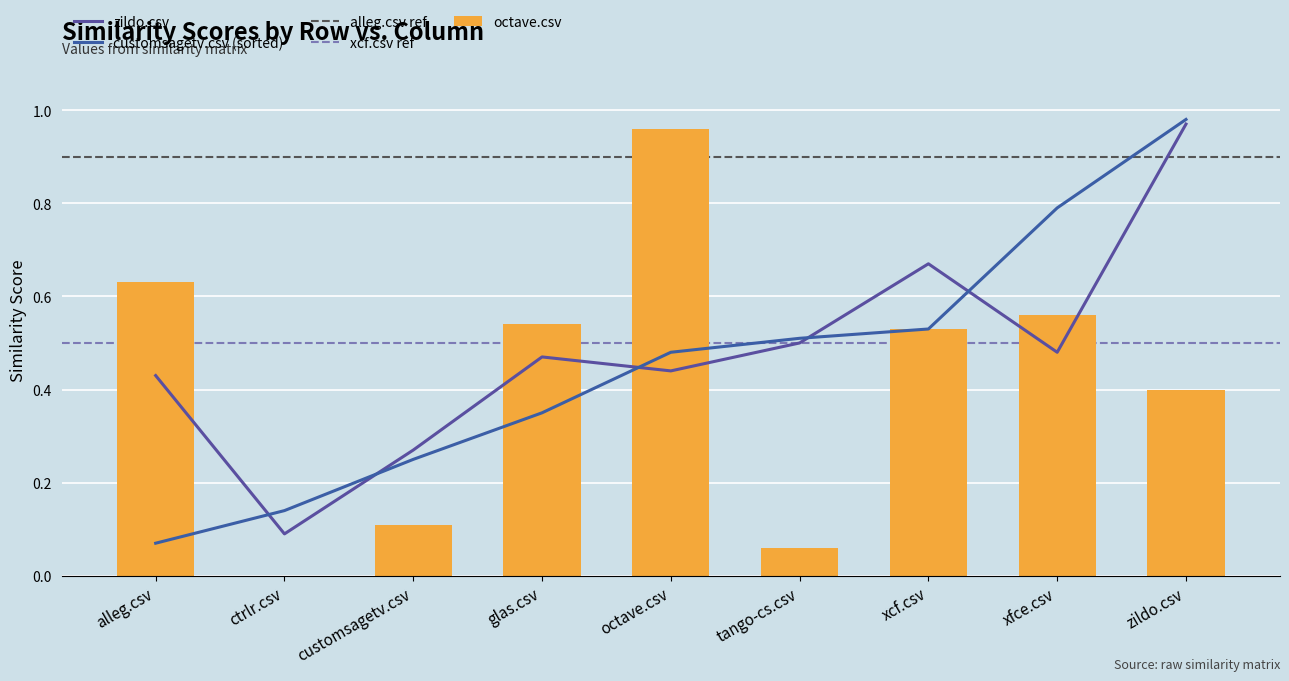

What is the difference between the maximum and minimum values in the alleg.csv series?

0.9